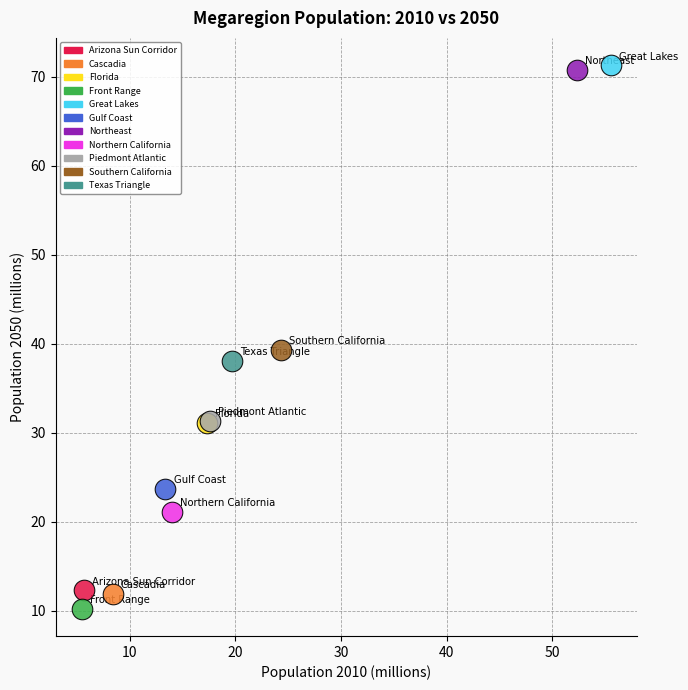

What are all the series names shown in the legend?

Arizona Sun Corridor, Cascadia, Florida, Front Range, Great Lakes, Gulf Coast, Northeast, Northern California, Piedmont Atlantic, Southern California, Texas Triangle